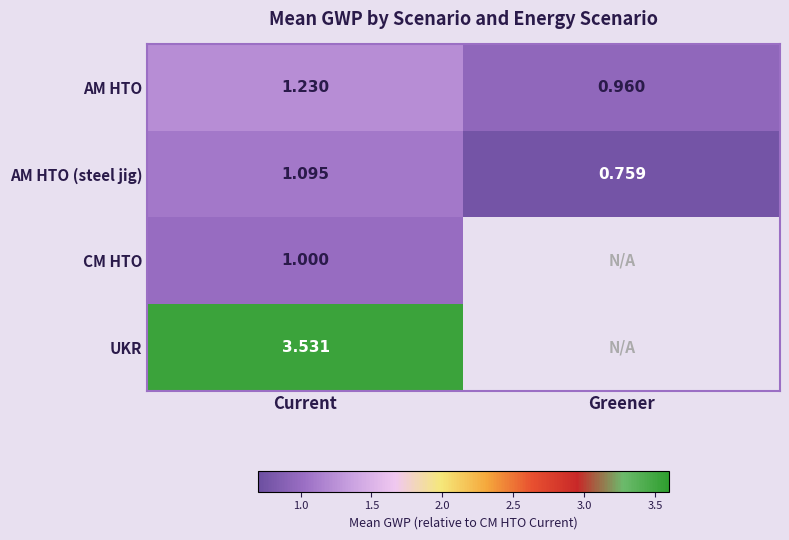

Is it true that AM HTO (steel jig) equals 0.6 at Current?

False